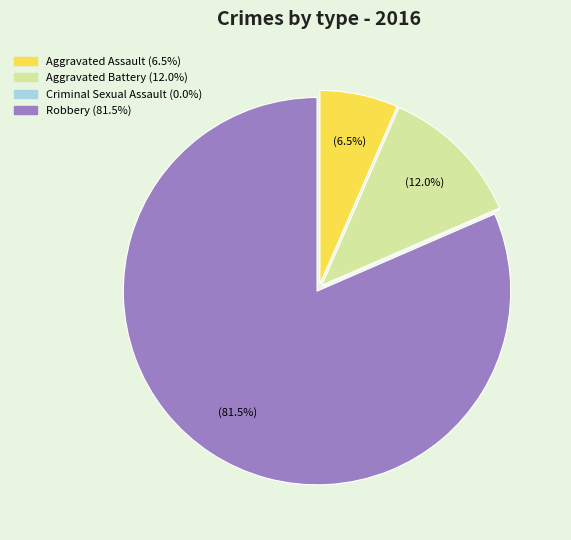

Does any single category account for the majority?

Yes